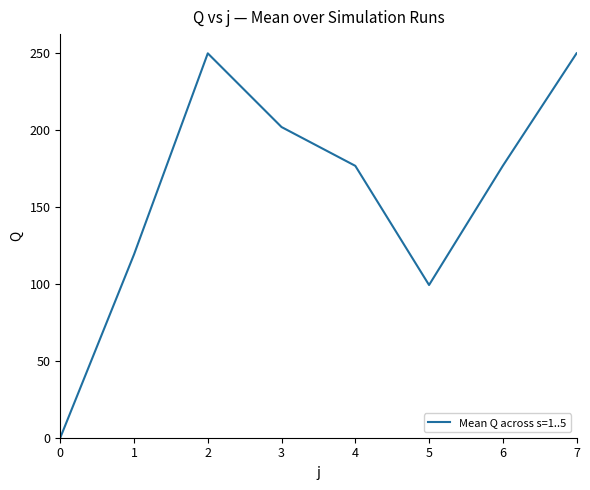

Reading right to left, transcribe all the data shown in this chart.

7=250.0	6=176.8	5=99.3	4=176.8	3=202.1	2=250.0	1=119.2	0=0.0